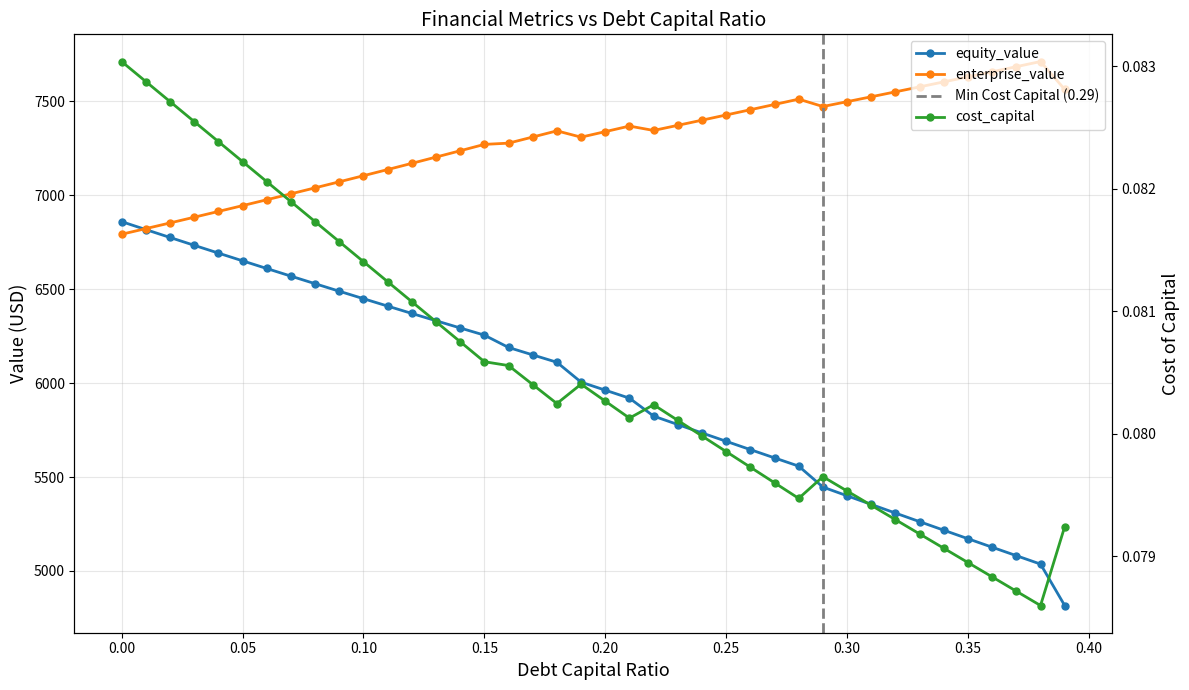

What is the average value of the cost_capital series?

0.1